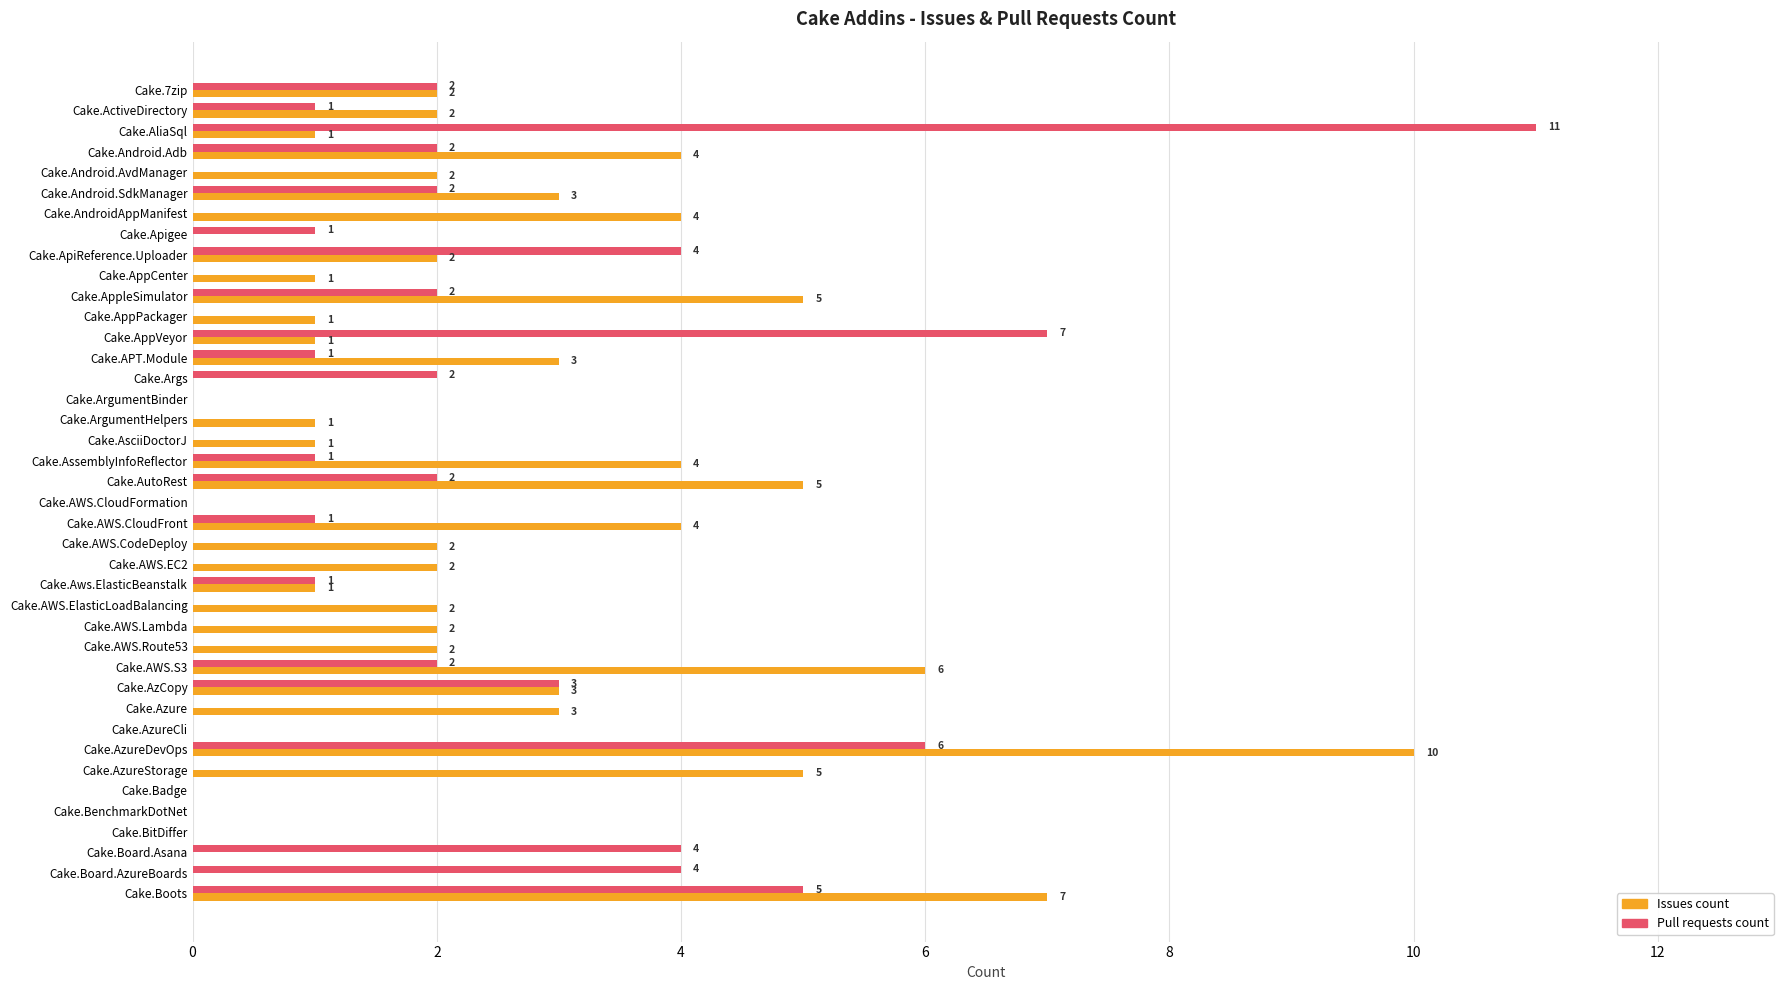

How many values in Issues count are above zero?

30